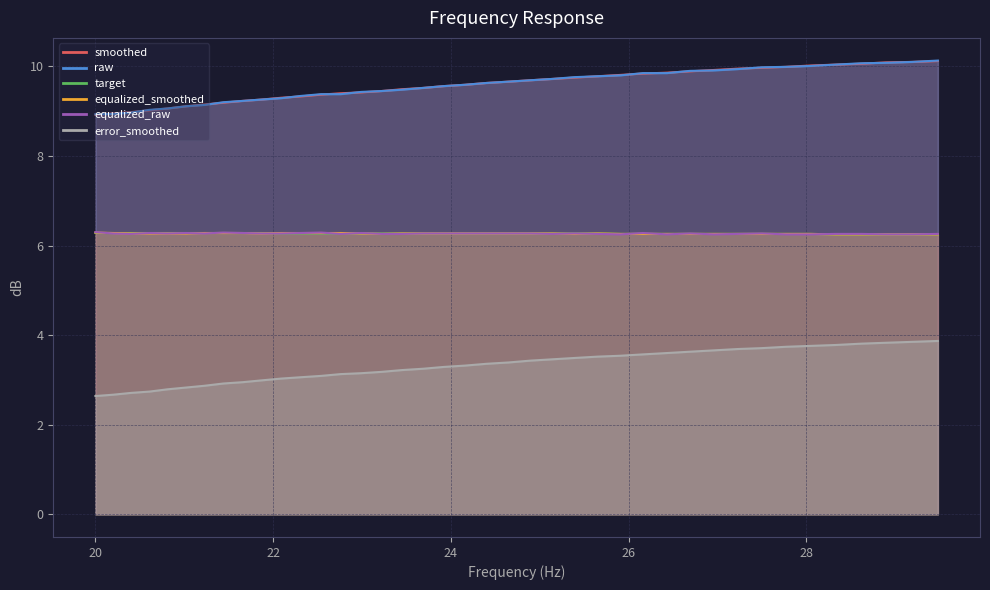

What are all the series names shown in the legend?

smoothed, raw, target, equalized_smoothed, equalized_raw, error_smoothed